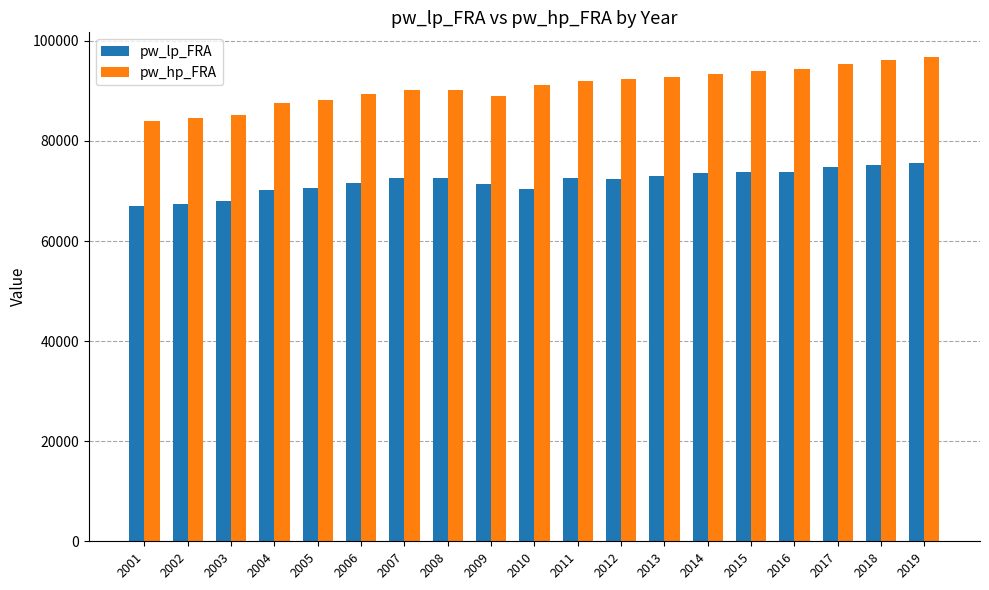

What is the difference between the pw_lp_FRA values at 2008 and 2017?

2185.7